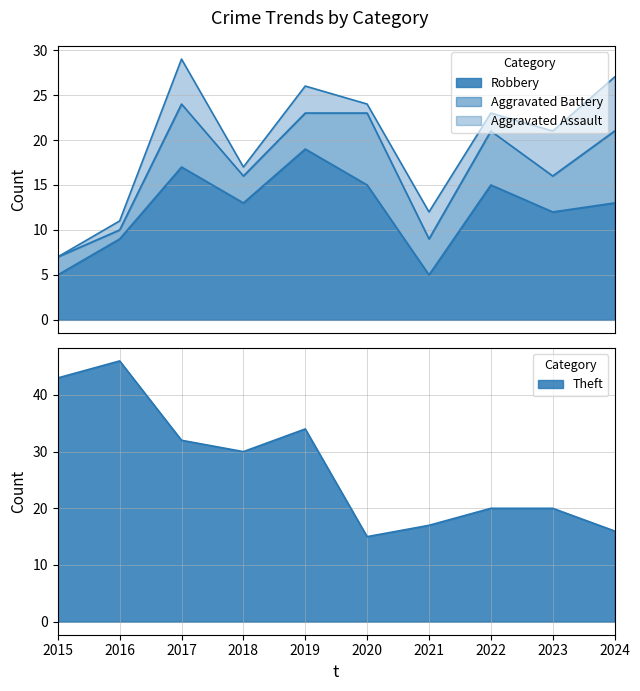

Which category has the lowest value in the Total series?

2021